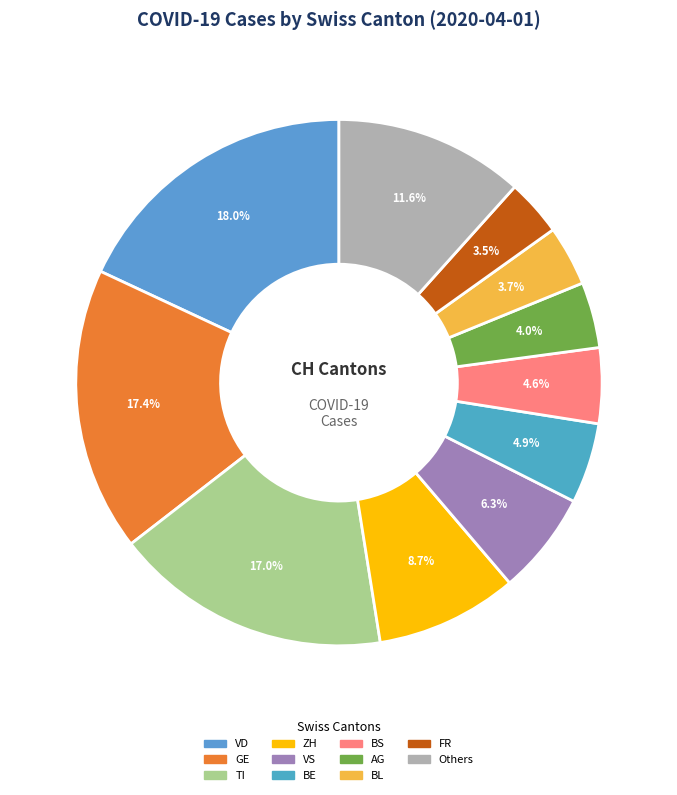

Count the number of slices in the pie.

11